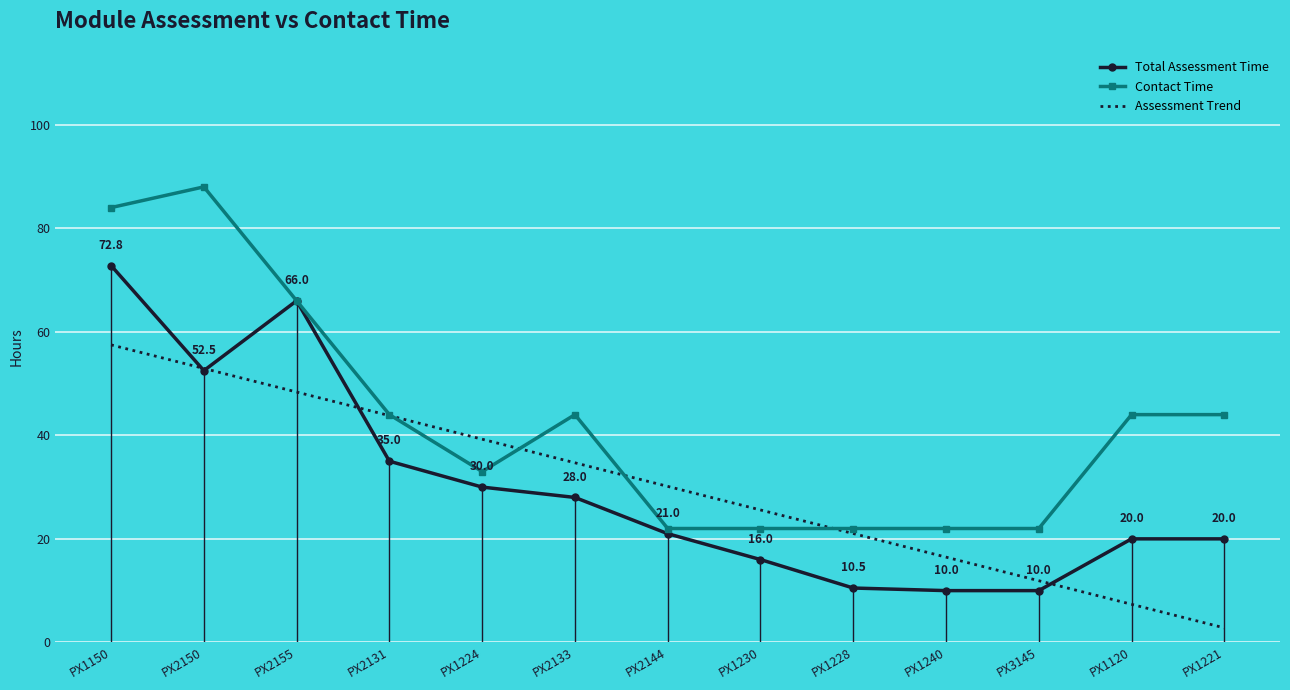

Rank the categories by Assessment Trend value from lowest to highest.

PX1221, PX1120, PX3145, PX1240, PX1228, PX1230, PX2144, PX2133, PX1224, PX2131, PX2155, PX2150, PX1150